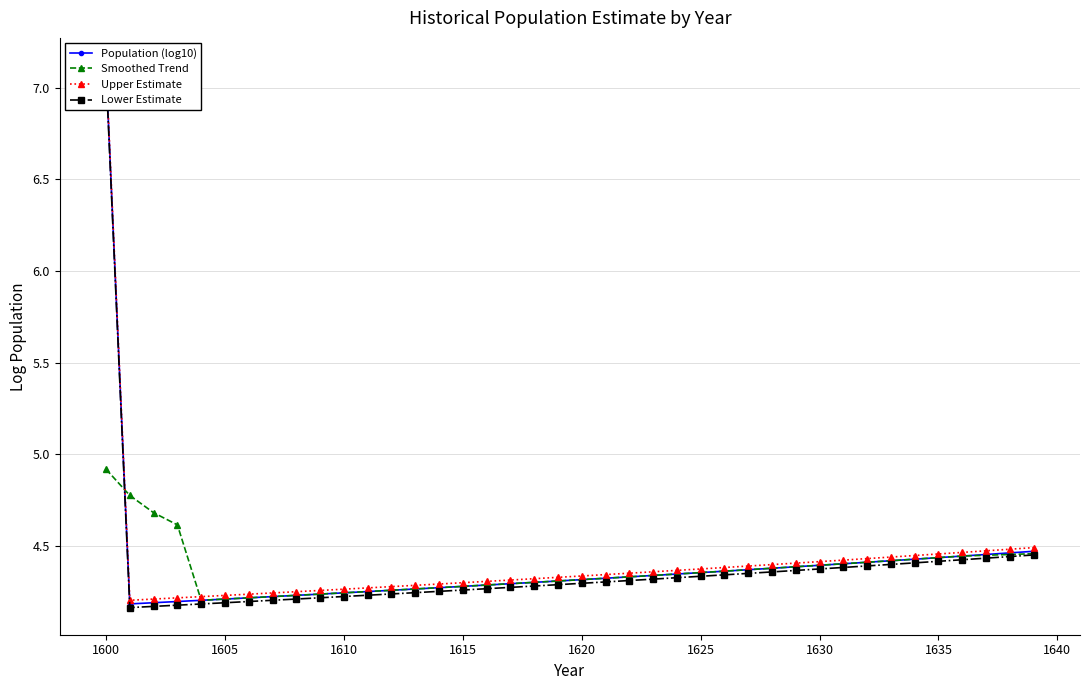

Count the Smoothed Trend values in the range 4 to 5.

40